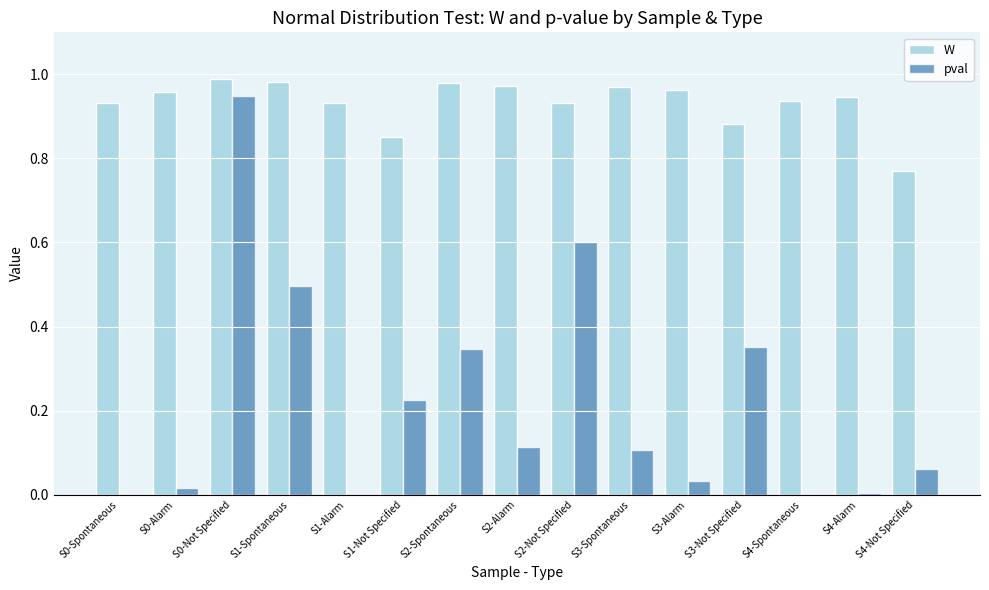

The W series shows 0.4 at S3-Alarm. True or false?

False